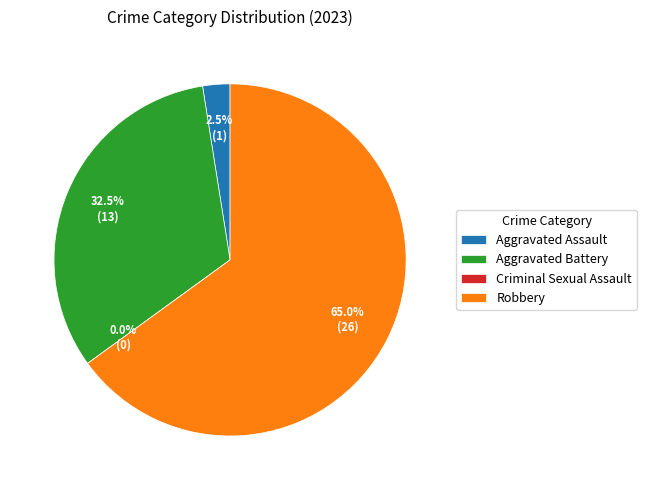

To the nearest percent, what is the difference between the largest and smallest slice percentages?

65%